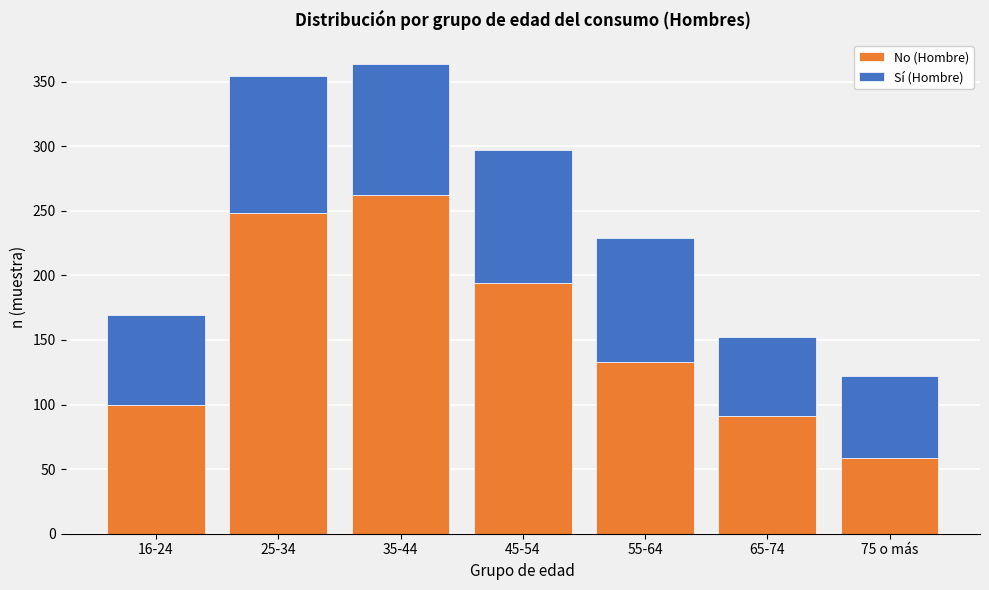

Reading right to left, transcribe the values for No (Hombre).

75 o más=59	65-74=91	55-64=133	45-54=194	35-44=262	25-34=248	16-24=100